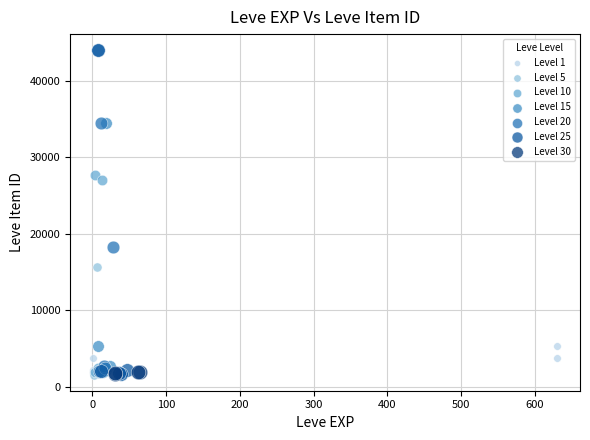

What are all the series names shown in the legend?

Level 1, Level 5, Level 10, Level 15, Level 20, Level 25, Level 30